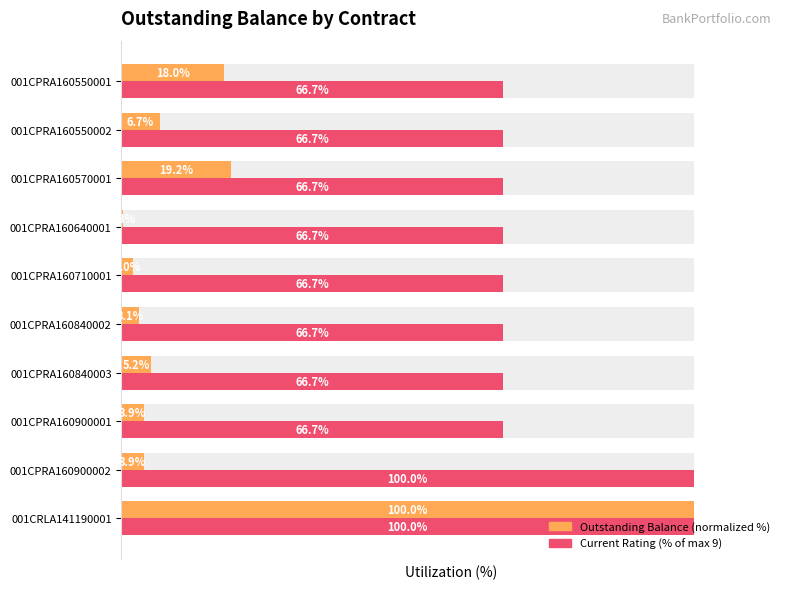

What is the total value across all series at 001CPRA160710001?

68.7